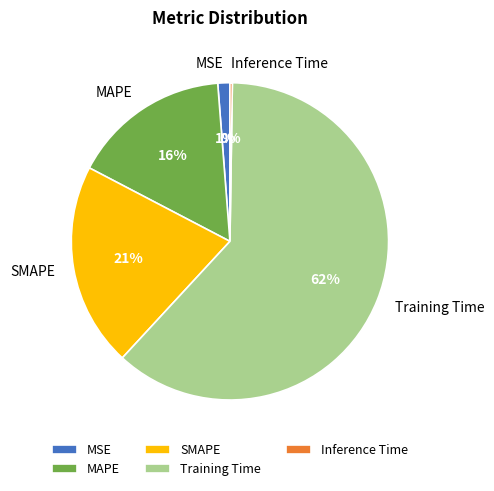

True or false: MAPE accounts for 16% of the total.

True